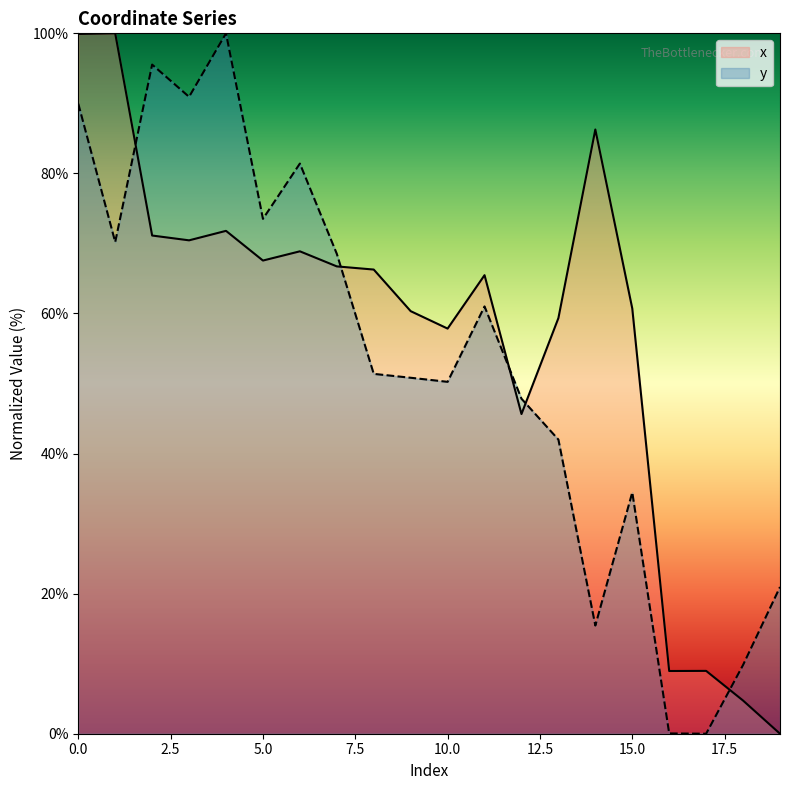

Rank the categories by x value from lowest to highest.

19, 18, 16, 17, 12, 10, 13, 9, 15, 11, 8, 7, 5, 6, 3, 2, 4, 14, 0, 1